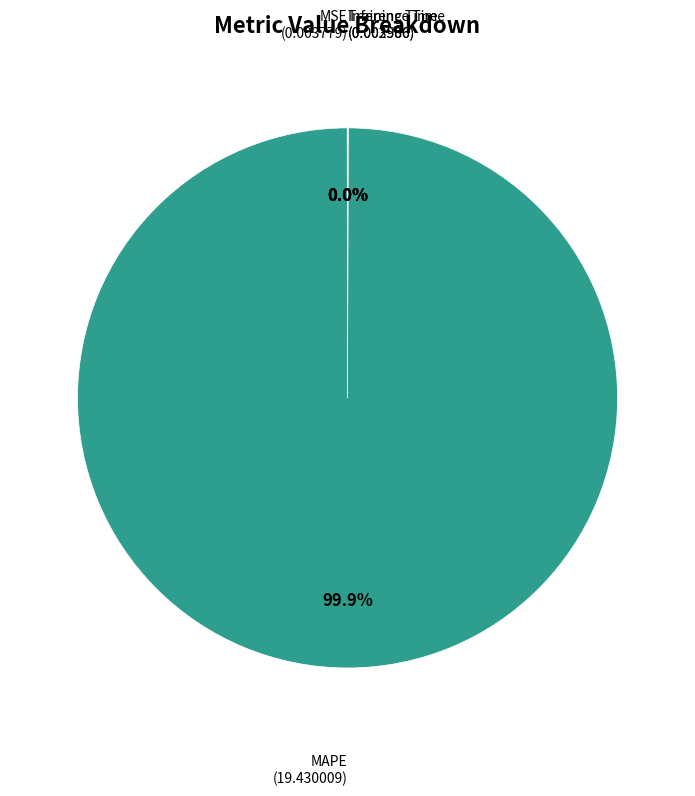

Which slice represents more than half of the pie?

MAPE